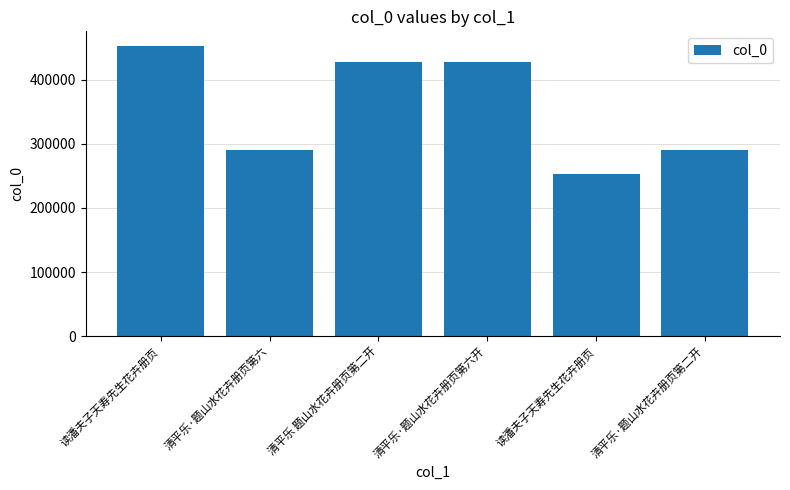

What is the difference between the values at 清平乐·题山水花卉册页第六开 and 清平乐 题山水花卉册页第二开?

1